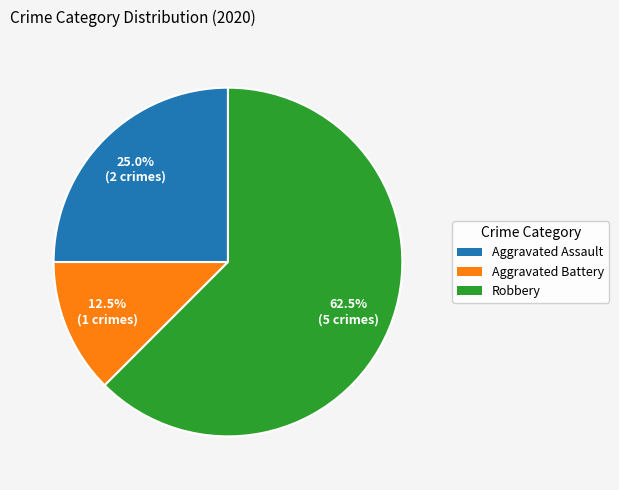

The Aggravated Assault slice represents 16% of the pie. True or false?

False